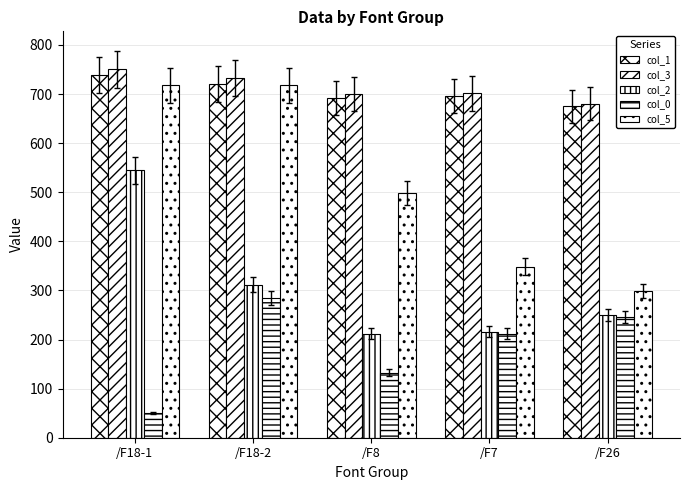

The value of col_5 at /F26 is 532.6. True or false?

False